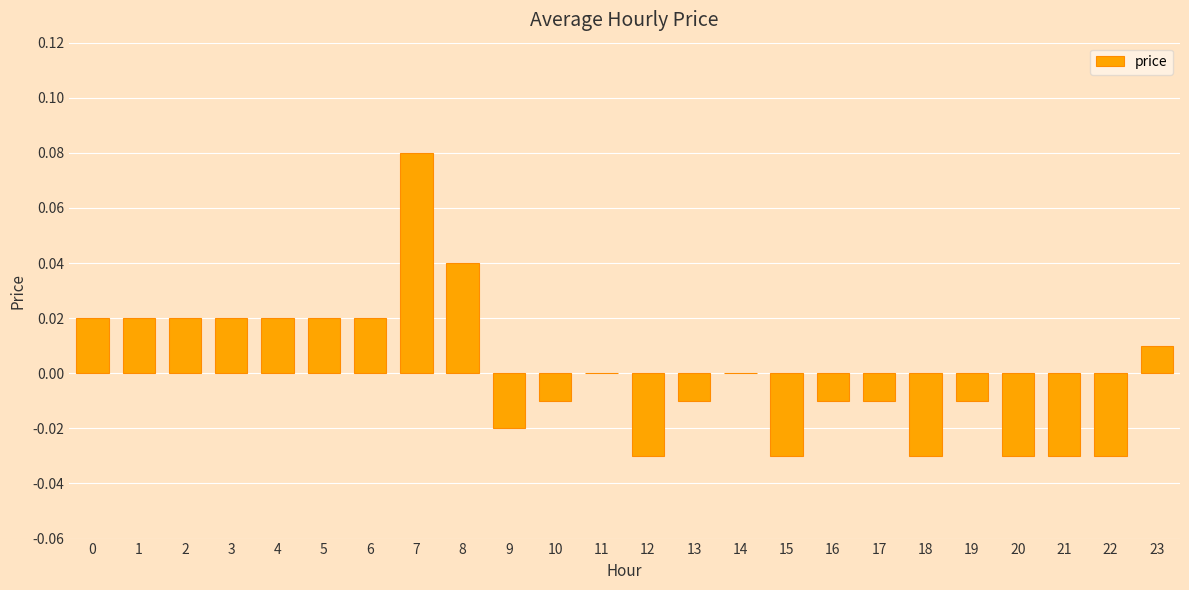

Is it true that the value at 9 is -0.0?

True